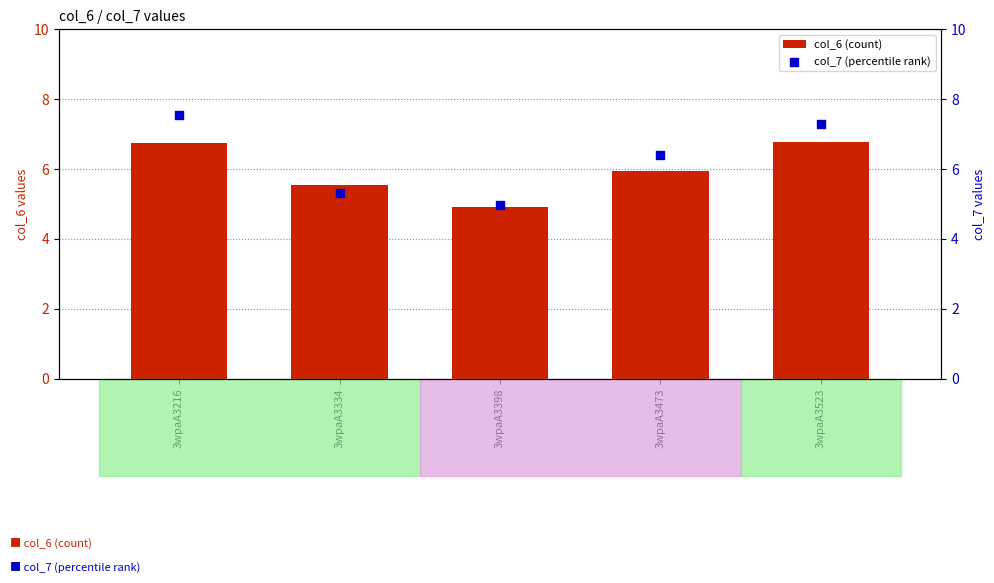

What is the total value across all series at 3wpaA3398?

9.9